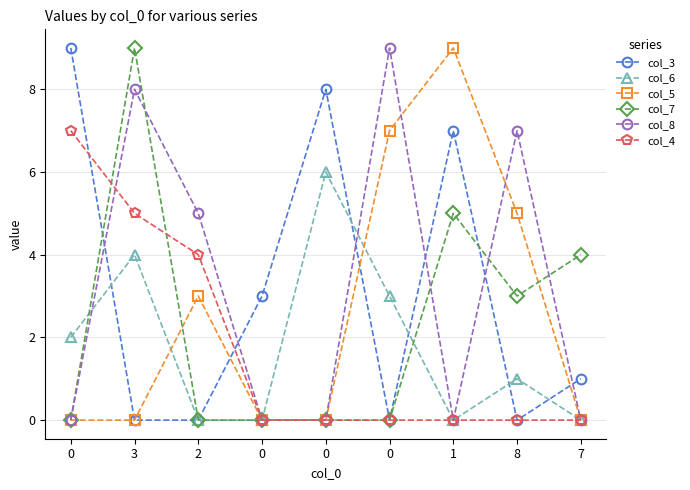

Where do col_6 and col_7 first cross each other?

0 and 3